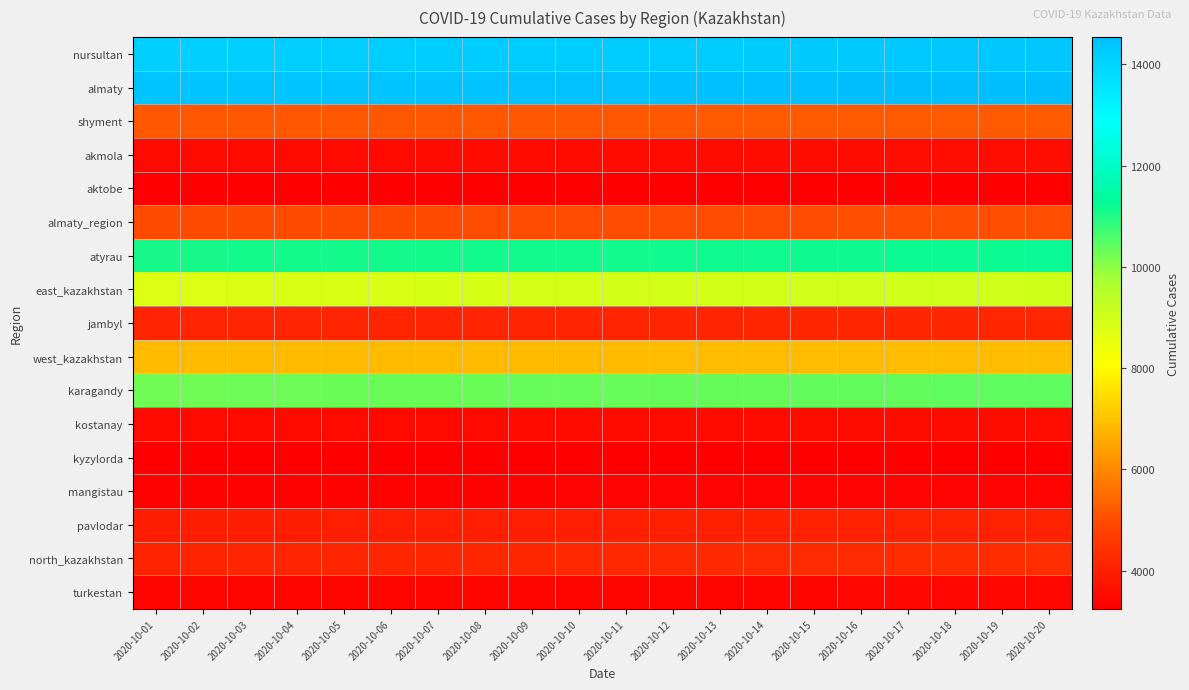

Reading left to right, extract all data points from this chart.

nursultan: 2020-10-01=14107	2020-10-02=14109	2020-10-03=14112	2020-10-04=14126	2020-10-05=14132	2020-10-06=14134	2020-10-07=14145	2020-10-08=14153	2020-10-09=14170	2020-10-10=14183	2020-10-11=14198	2020-10-12=14203	2020-10-13=14206	2020-10-14=14213	2020-10-15=14231	2020-10-16=14247	2020-10-17=14260	2020-10-18=14279	2020-10-19=14296	2020-10-20=14309
almaty: 2020-10-01=14390	2020-10-02=14394	2020-10-03=14396	2020-10-04=14397	2020-10-05=14398	2020-10-06=14403	2020-10-07=14409	2020-10-08=14419	2020-10-09=14430	2020-10-10=14440	2020-10-11=14449	2020-10-12=14454	2020-10-13=14463	2020-10-14=14473	2020-10-15=14483	2020-10-16=14495	2020-10-17=14508	2020-10-18=14517	2020-10-19=14527	2020-10-20=14539
shyment: 2020-10-01=5189	2020-10-02=5189	2020-10-03=5190	2020-10-04=5191	2020-10-05=5191	2020-10-06=5191	2020-10-07=5193	2020-10-08=5195	2020-10-09=5198	2020-10-10=5198	2020-10-11=5202	2020-10-12=5203	2020-10-13=5207	2020-10-14=5207	2020-10-15=5209	2020-10-16=5209	2020-10-17=5211	2020-10-18=5211	2020-10-19=5213	2020-10-20=5216
akmola: 2020-10-01=3487	2020-10-02=3489	2020-10-03=3492	2020-10-04=3496	2020-10-05=3500	2020-10-06=3504	2020-10-07=3506	2020-10-08=3510	2020-10-09=3514	2020-10-10=3518	2020-10-11=3522	2020-10-12=3526	2020-10-13=3531	2020-10-14=3537	2020-10-15=3544	2020-10-16=3550	2020-10-17=3556	2020-10-18=3562	2020-10-19=3567	2020-10-20=3573
aktobe: 2020-10-01=3249	2020-10-02=3251	2020-10-03=3252	2020-10-04=3252	2020-10-05=3252	2020-10-06=3252	2020-10-07=3252	2020-10-08=3253	2020-10-09=3254	2020-10-10=3254	2020-10-11=3257	2020-10-12=3257	2020-10-13=3257	2020-10-14=3258	2020-10-15=3261	2020-10-16=3264	2020-10-17=3266	2020-10-18=3268	2020-10-19=3269	2020-10-20=3270
almaty_region: 2020-10-01=4969	2020-10-02=4974	2020-10-03=4977	2020-10-04=4981	2020-10-05=4981	2020-10-06=4983	2020-10-07=4985	2020-10-08=4989	2020-10-09=4992	2020-10-10=4995	2020-10-11=4995	2020-10-12=4995	2020-10-13=4995	2020-10-14=4999	2020-10-15=5003	2020-10-16=5008	2020-10-17=5013	2020-10-18=5020	2020-10-19=5024	2020-10-20=5028
atyrau: 2020-10-01=11093	2020-10-02=11096	2020-10-03=11098	2020-10-04=11101	2020-10-05=11102	2020-10-06=11106	2020-10-07=11112	2020-10-08=11120	2020-10-09=11128	2020-10-10=11132	2020-10-11=11137	2020-10-12=11145	2020-10-13=11153	2020-10-14=11162	2020-10-15=11172	2020-10-16=11178	2020-10-17=11186	2020-10-18=11191	2020-10-19=11199	2020-10-20=11209
east_kazakhstan: 2020-10-01=8751	2020-10-02=8769	2020-10-03=8787	2020-10-04=8805	2020-10-05=8819	2020-10-06=8835	2020-10-07=8849	2020-10-08=8868	2020-10-09=8884	2020-10-10=8904	2020-10-11=8921	2020-10-12=8932	2020-10-13=8943	2020-10-14=8954	2020-10-15=8966	2020-10-16=8976	2020-10-17=8986	2020-10-18=8997	2020-10-19=9012	2020-10-20=9030
jambyl: 2020-10-01=4125	2020-10-02=4127	2020-10-03=4127	2020-10-04=4128	2020-10-05=4129	2020-10-06=4130	2020-10-07=4131	2020-10-08=4132	2020-10-09=4134	2020-10-10=4136	2020-10-11=4140	2020-10-12=4143	2020-10-13=4145	2020-10-14=4147	2020-10-15=4149	2020-10-16=4151	2020-10-17=4152	2020-10-18=4153	2020-10-19=4153	2020-10-20=4155
west_kazakhstan: 2020-10-01=6863	2020-10-02=6865	2020-10-03=6867	2020-10-04=6868	2020-10-05=6869	2020-10-06=6870	2020-10-07=6872	2020-10-08=6874	2020-10-09=6877	2020-10-10=6880	2020-10-11=6882	2020-10-12=6885	2020-10-13=6890	2020-10-14=6894	2020-10-15=6898	2020-10-16=6903	2020-10-17=6907	2020-10-18=6913	2020-10-19=6919	2020-10-20=6924
karagandy: 2020-10-01=10274	2020-10-02=10280	2020-10-03=10286	2020-10-04=10295	2020-10-05=10308	2020-10-06=10314	2020-10-07=10317	2020-10-08=10322	2020-10-09=10328	2020-10-10=10340	2020-10-11=10344	2020-10-12=10351	2020-10-13=10357	2020-10-14=10363	2020-10-15=10369	2020-10-16=10376	2020-10-17=10382	2020-10-18=10391	2020-10-19=10400	2020-10-20=10416
kostanay: 2020-10-01=3490	2020-10-02=3492	2020-10-03=3494	2020-10-04=3496	2020-10-05=3498	2020-10-06=3500	2020-10-07=3502	2020-10-08=3505	2020-10-09=3508	2020-10-10=3511	2020-10-11=3515	2020-10-12=3519	2020-10-13=3523	2020-10-14=3527	2020-10-15=3530	2020-10-16=3534	2020-10-17=3538	2020-10-18=3543	2020-10-19=3547	2020-10-20=3552
kyzylorda: 2020-10-01=3242	2020-10-02=3243	2020-10-03=3244	2020-10-04=3244	2020-10-05=3244	2020-10-06=3244	2020-10-07=3245	2020-10-08=3245	2020-10-09=3245	2020-10-10=3245	2020-10-11=3245	2020-10-12=3245	2020-10-13=3245	2020-10-14=3245	2020-10-15=3245	2020-10-16=3245	2020-10-17=3248	2020-10-18=3248	2020-10-19=3248	2020-10-20=3249
mangistau: 2020-10-01=3340	2020-10-02=3340	2020-10-03=3340	2020-10-04=3341	2020-10-05=3341	2020-10-06=3343	2020-10-07=3343	2020-10-08=3346	2020-10-09=3349	2020-10-10=3355	2020-10-11=3357	2020-10-12=3362	2020-10-13=3362	2020-10-14=3363	2020-10-15=3367	2020-10-16=3370	2020-10-17=3370	2020-10-18=3371	2020-10-19=3372	2020-10-20=3372
pavlodar: 2020-10-01=3930	2020-10-02=3936	2020-10-03=3940	2020-10-04=3943	2020-10-05=3950	2020-10-06=3955	2020-10-07=3959	2020-10-08=3966	2020-10-09=3975	2020-10-10=3984	2020-10-11=3992	2020-10-12=3998	2020-10-13=3999	2020-10-14=4004	2020-10-15=4015	2020-10-16=4027	2020-10-17=4038	2020-10-18=4051	2020-10-19=4062	2020-10-20=4073
north_kazakhstan: 2020-10-01=4102	2020-10-02=4112	2020-10-03=4125	2020-10-04=4134	2020-10-05=4143	2020-10-06=4152	2020-10-07=4160	2020-10-08=4169	2020-10-09=4183	2020-10-10=4195	2020-10-11=4208	2020-10-12=4219	2020-10-13=4231	2020-10-14=4243	2020-10-15=4257	2020-10-16=4271	2020-10-17=4283	2020-10-18=4292	2020-10-19=4301	2020-10-20=4309
turkestan: 2020-10-01=3378	2020-10-02=3378	2020-10-03=3379	2020-10-04=3379	2020-10-05=3379	2020-10-06=3380	2020-10-07=3382	2020-10-08=3388	2020-10-09=3392	2020-10-10=3393	2020-10-11=3393	2020-10-12=3394	2020-10-13=3394	2020-10-14=3395	2020-10-15=3395	2020-10-16=3398	2020-10-17=3398	2020-10-18=3399	2020-10-19=3399	2020-10-20=3399